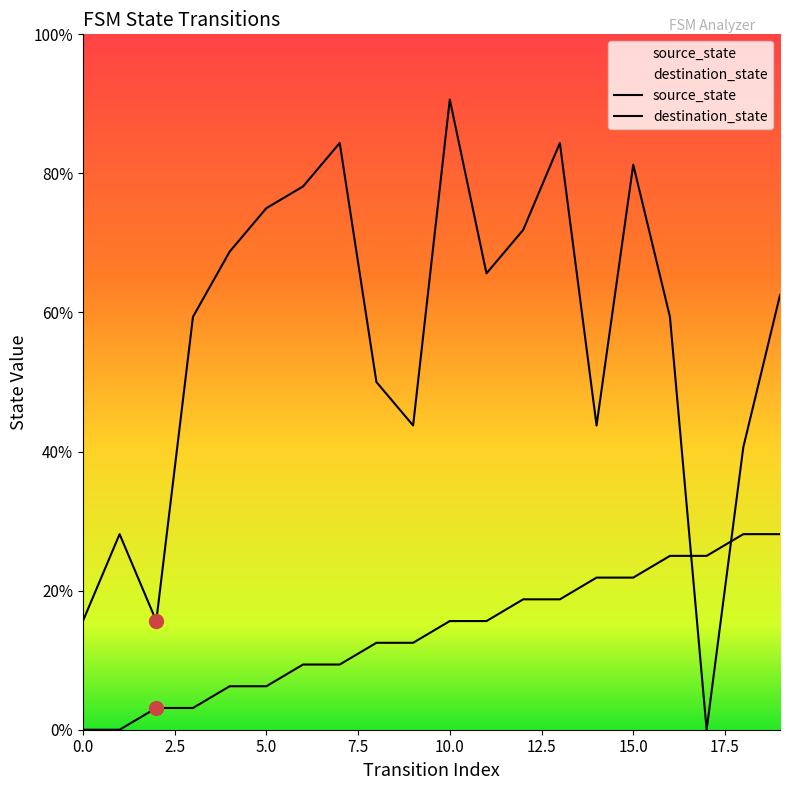

List the labels in order of source_state value, largest first.

18, 19, 16, 17, 14, 15, 12, 13, 10, 11, 8, 9, 6, 7, 4, 5, 2, 3, 0, 1